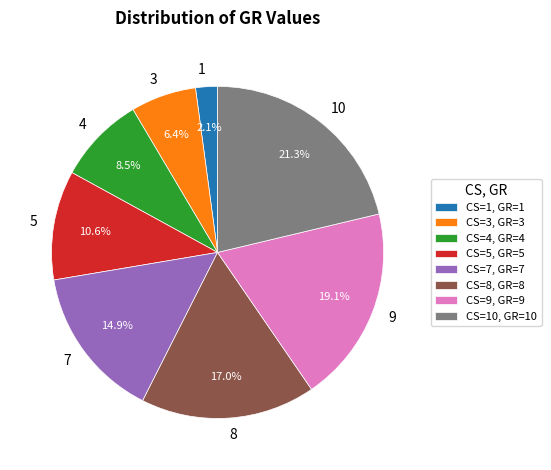

How many segments does this pie chart have?

8